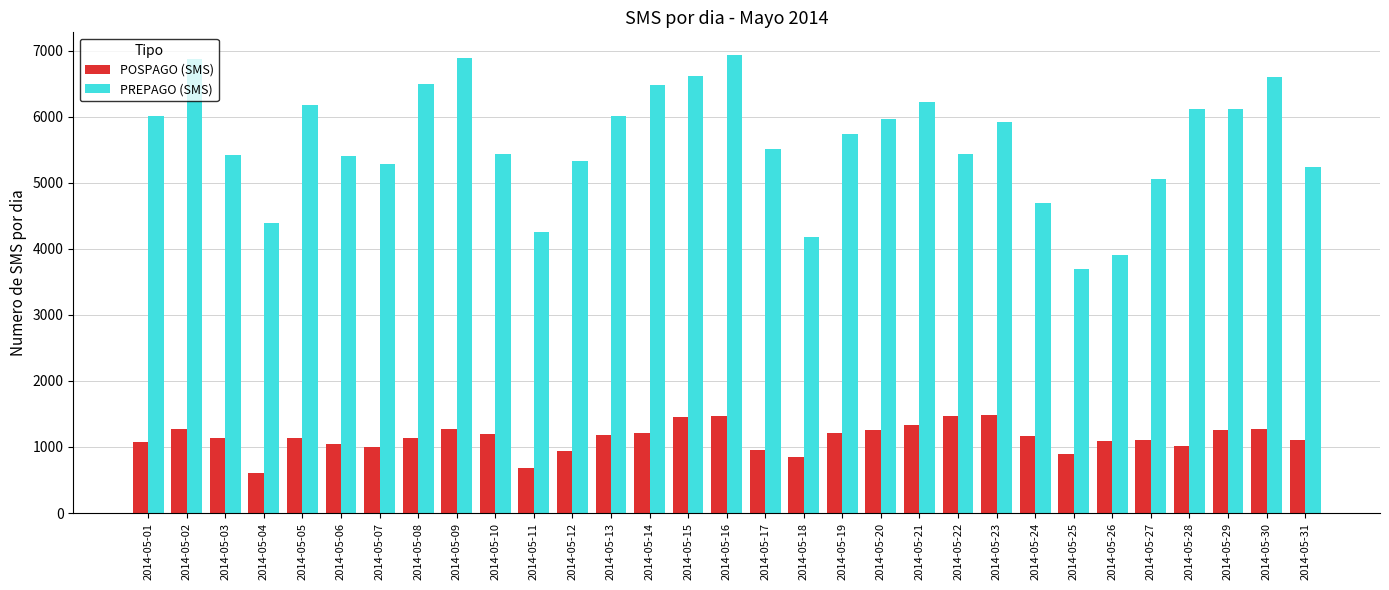

Read the PREPAGO (SMS) value at 2014-05-14, to the nearest 10.

6490